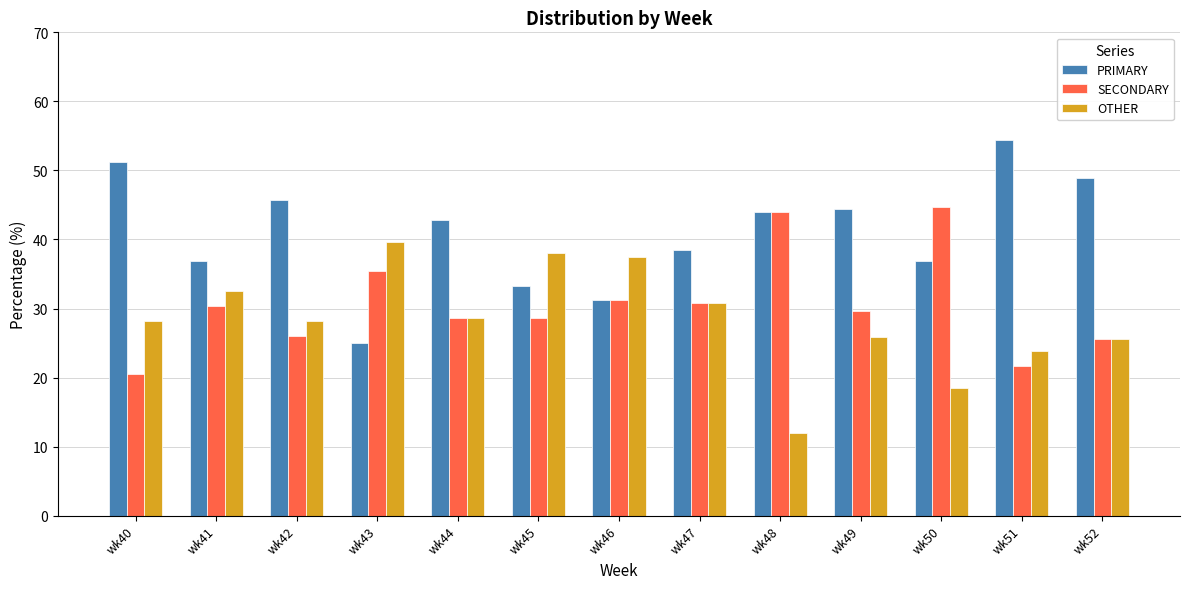

The value of OTHER at wk51 is 13.6. True or false?

False